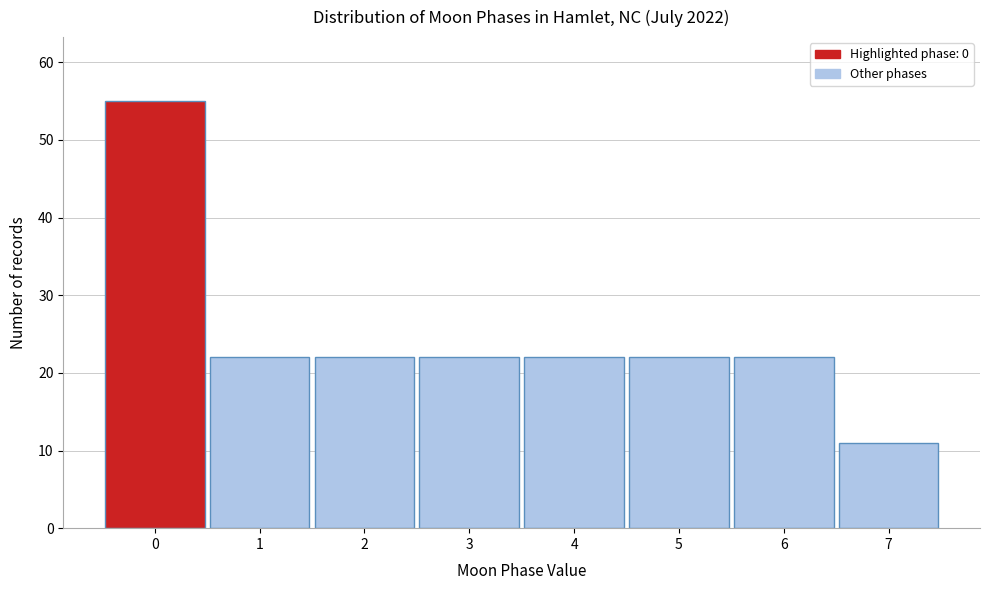

Reading left to right, transcribe this chart: for each bar, give the range it covers on the x-axis and its height. The values are not printed on the chart, so give them approximately, as read against the axis.

-0.5 to 0.5: 55
0.5 to 1.5: 22
1.5 to 2.5: 22
2.5 to 3.5: 22
3.5 to 4.5: 22
4.5 to 5.5: 22
5.5 to 6.5: 22
6.5 to 7.5: 11